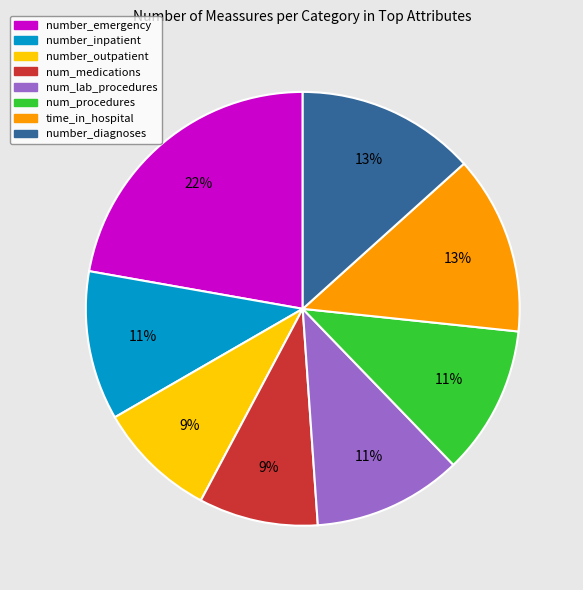

What is the largest slice in the pie chart?

number_emergency